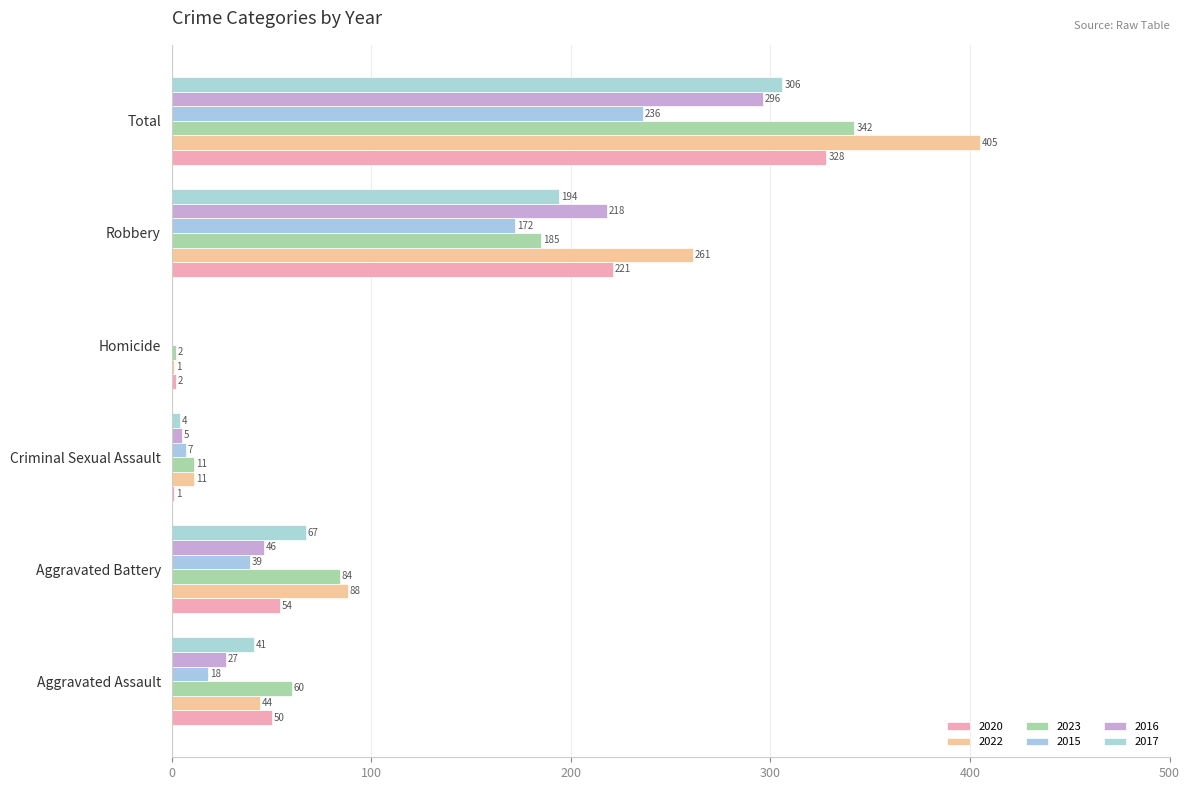

The value of 2022 at Aggravated Battery is 128. True or false?

False